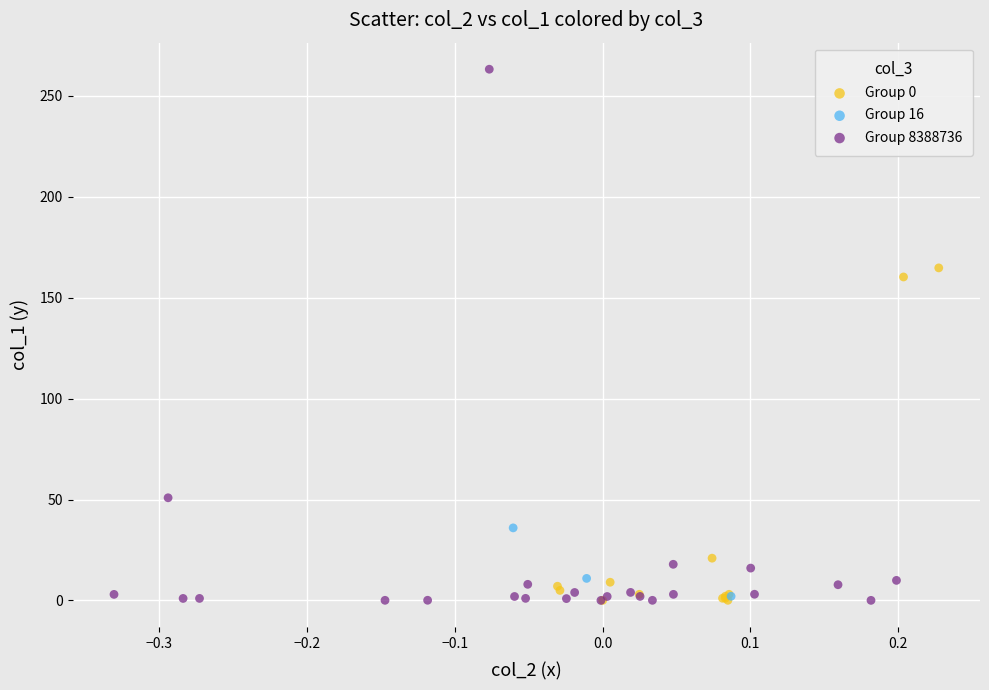

Which series has the largest Y range (max minus min)?

Group 8388736